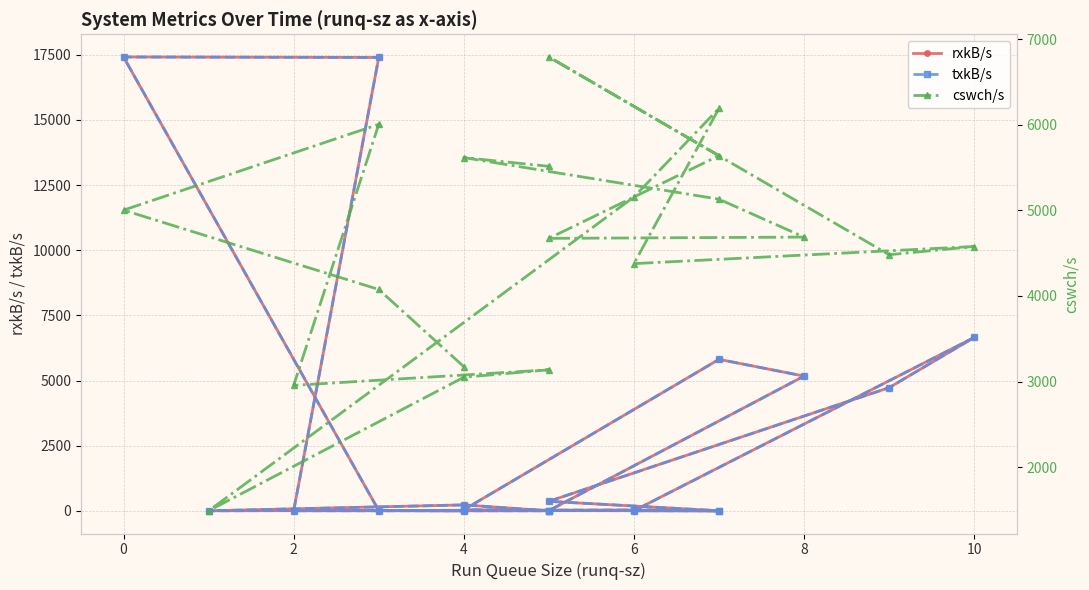

How many times do cswch/s and rxkB/s cross each other?

6